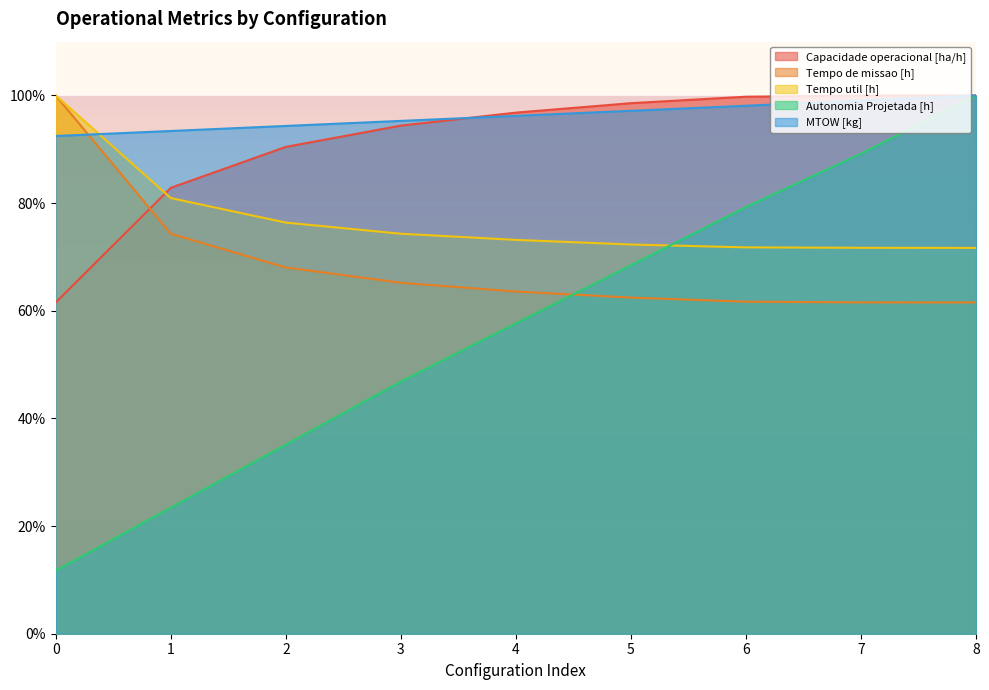

How many distinct data groups are displayed?

5